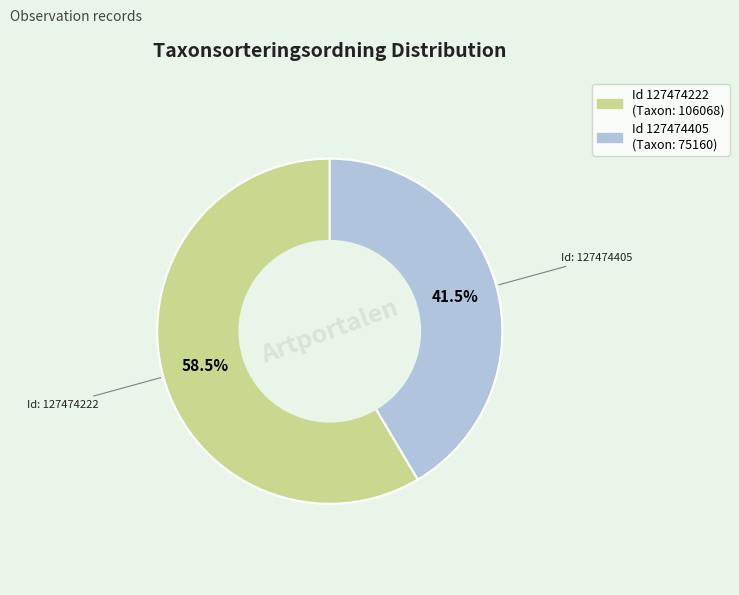

Is there any slice that represents more than half of the pie?

Yes